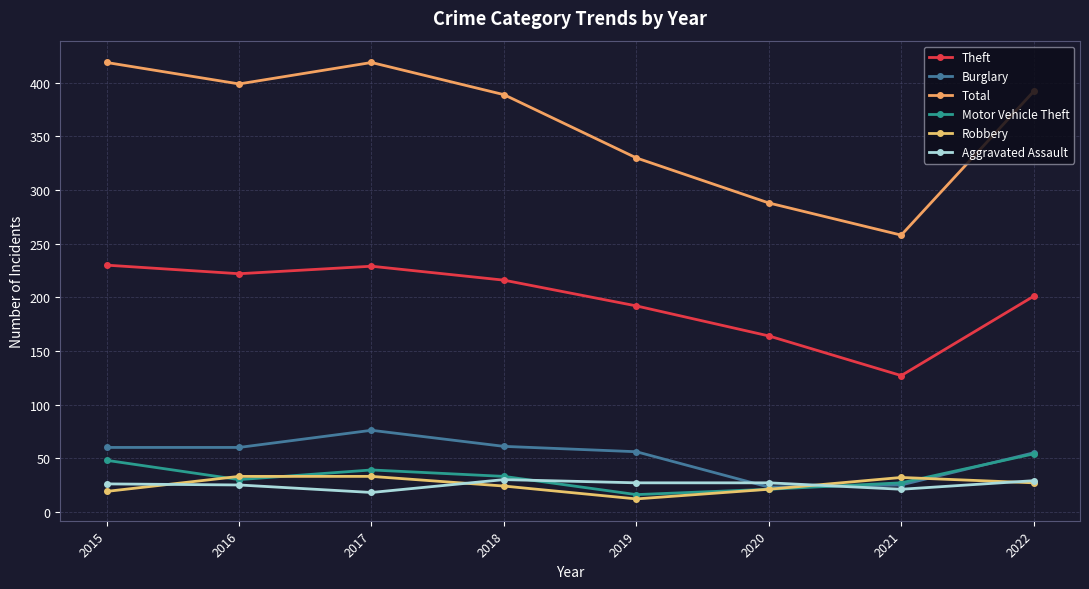

How many intersections are there between Aggravated Assault and Burglary?

2